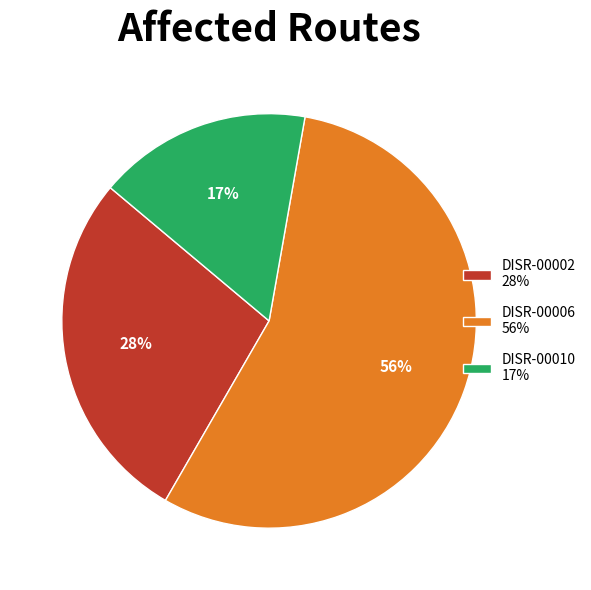

Rank the categories by value from highest to lowest.

DISR-00006, DISR-00002, DISR-00010